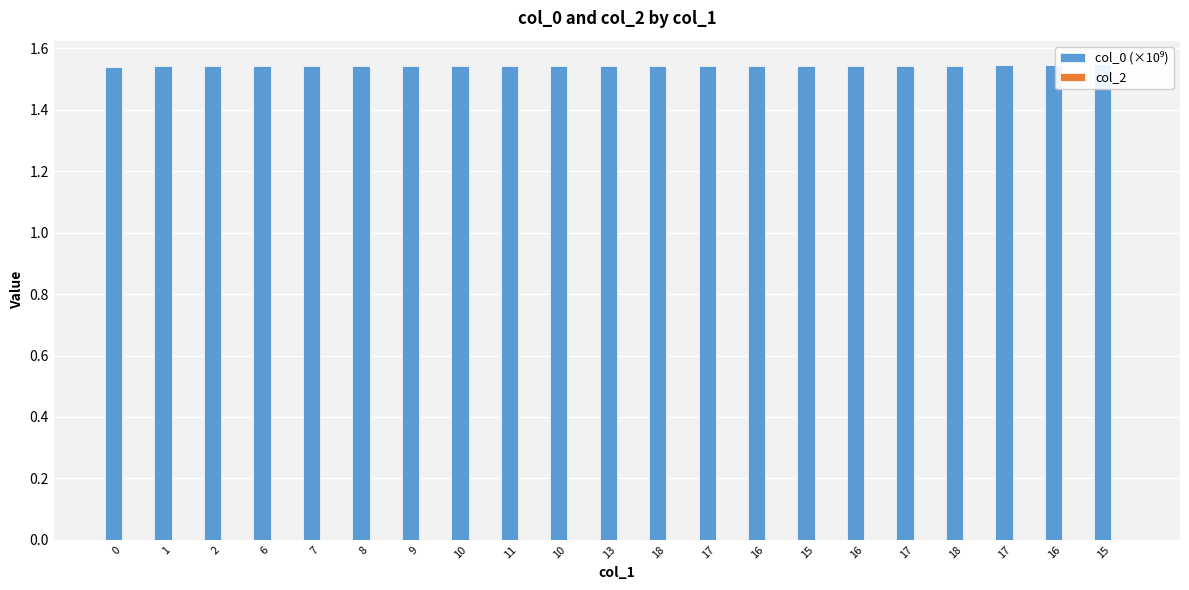

Rank the categories by col_0 (×10⁹) value from highest to lowest.

15, 16, 17, 18, 17, 16, 15, 16, 17, 18, 13, 10, 11, 10, 9, 8, 7, 6, 2, 1, 0